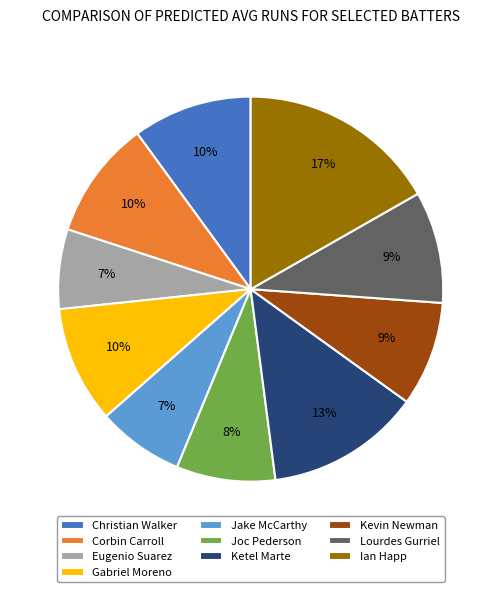

To the nearest percent, what is the difference between the largest and smallest slice percentages?

10%